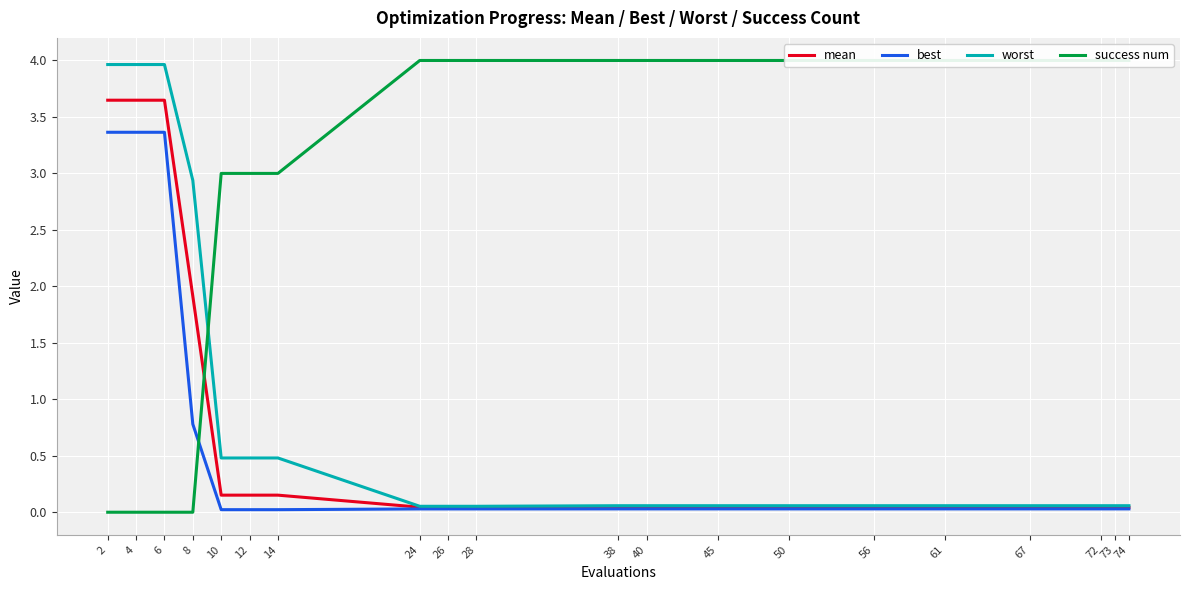

Which series has the largest total across all categories?

success num